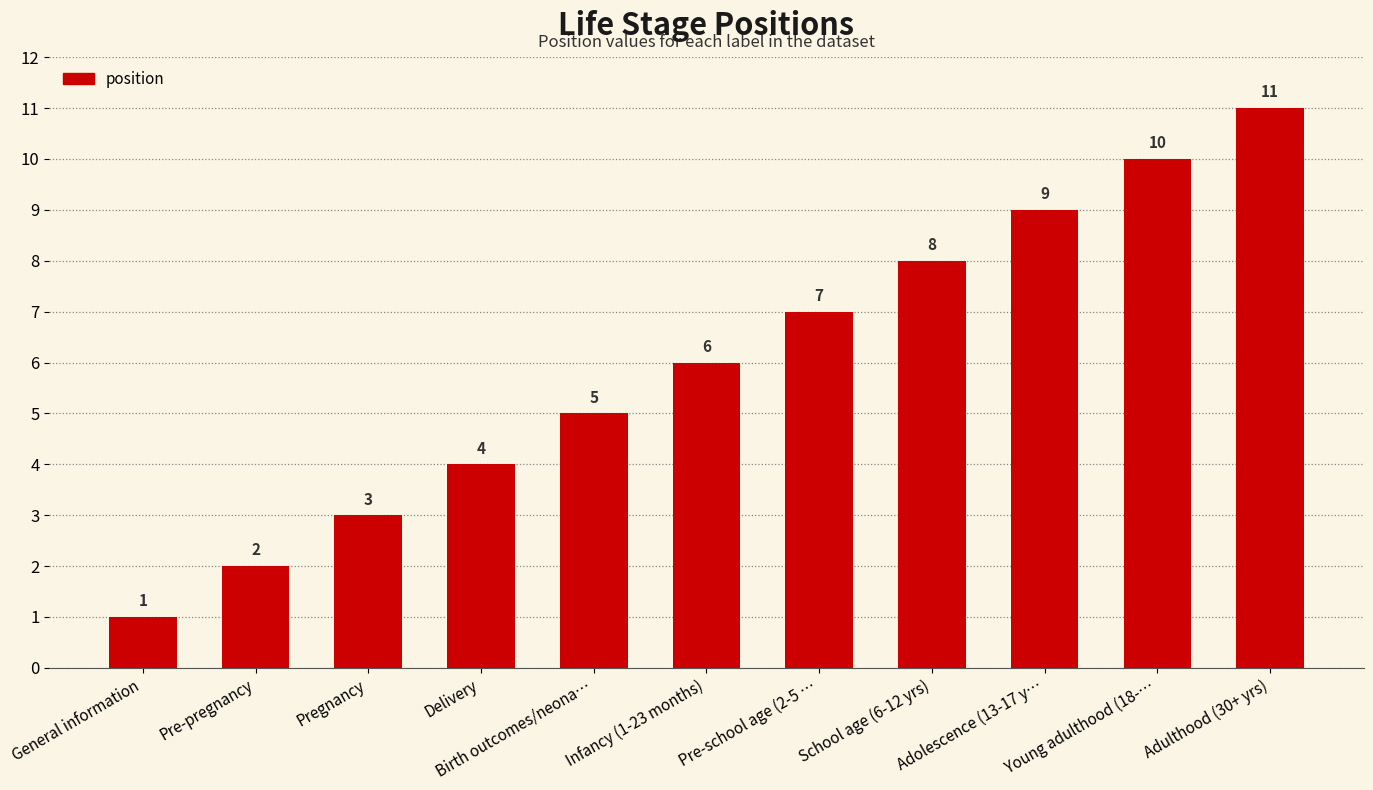

Reading left to right, what are all the values shown in this chart?

1	2	3	4	5	6	7	8	9	10	11